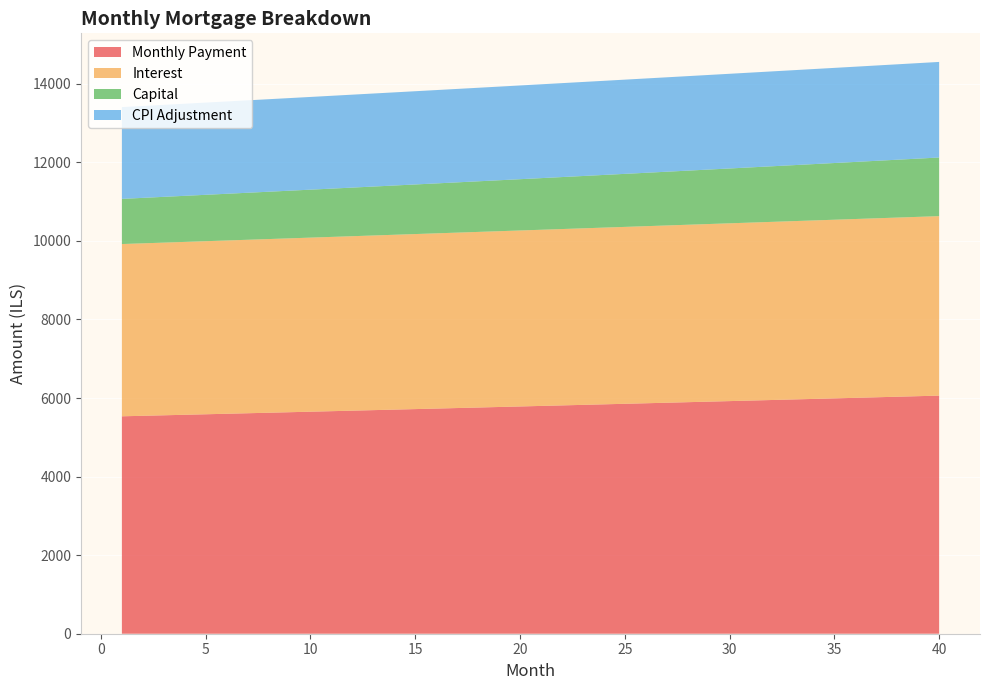

Reading right to left, list all the values displayed in this chart.

interest: 40=4568.8	39=4564.6	38=4560.4	37=4556.2	36=4552.0	35=4547.7	34=4543.4	33=4539.0	32=4534.7	31=4530.3	30=4525.8	29=4521.4	28=4516.9	27=4512.3	26=4507.8	25=4503.2	24=4498.6	23=4493.9	22=4489.3	21=4484.6	20=4479.8	19=4475.1	18=4470.3	17=4465.5	16=4460.6	15=4455.8	14=4450.9	13=4446.0	12=4441.1	11=4436.1	10=4431.1	9=4426.1	8=4421.1	7=4416.0	6=4410.9	5=4405.8	4=4400.7	3=4395.6	2=4390.4	1=4385.2
capital: 40=1492.8	39=1482.8	38=1473.0	37=1463.1	36=1453.4	35=1443.7	34=1434.0	33=1424.5	32=1414.9	31=1405.5	30=1396.1	29=1386.8	28=1377.6	27=1368.4	26=1359.2	25=1350.2	24=1341.1	23=1332.2	22=1323.3	21=1314.5	20=1305.7	19=1297.0	18=1288.3	17=1279.7	16=1271.2	15=1262.7	14=1254.3	13=1245.9	12=1237.6	11=1229.3	10=1221.1	9=1213.0	8=1204.9	7=1196.8	6=1188.9	5=1180.9	4=1173.0	3=1165.2	2=1157.4	1=1149.7
cpi: 40=2433.2	39=2431.0	38=2428.8	37=2426.6	36=2424.3	35=2422.1	34=2419.8	33=2417.5	32=2415.2	31=2412.9	30=2410.5	29=2408.2	28=2405.8	27=2403.4	26=2401.0	25=2398.5	24=2396.1	23=2393.7	22=2391.2	21=2388.7	20=2386.2	19=2383.7	18=2381.1	17=2378.6	16=2376.0	15=2373.5	14=2370.9	13=2368.3	12=2365.7	11=2363.1	10=2360.4	9=2357.8	8=2355.1	7=2352.4	6=2349.7	5=2347.0	4=2344.3	3=2341.6	2=2338.8	1=2336.1
month_payment: 40=6061.6	39=6047.5	38=6033.4	37=6019.4	36=6005.3	35=5991.4	34=5977.4	33=5963.5	32=5949.6	31=5935.8	30=5921.9	29=5908.2	28=5894.4	27=5880.7	26=5867.0	25=5853.3	24=5839.7	23=5826.1	22=5812.6	21=5799.0	20=5785.5	19=5772.1	18=5758.6	17=5745.2	16=5731.8	15=5718.5	14=5705.2	13=5691.9	12=5678.7	11=5665.4	10=5652.2	9=5639.1	8=5626.0	7=5612.9	6=5599.8	5=5586.8	4=5573.8	3=5560.8	2=5547.8	1=5534.9